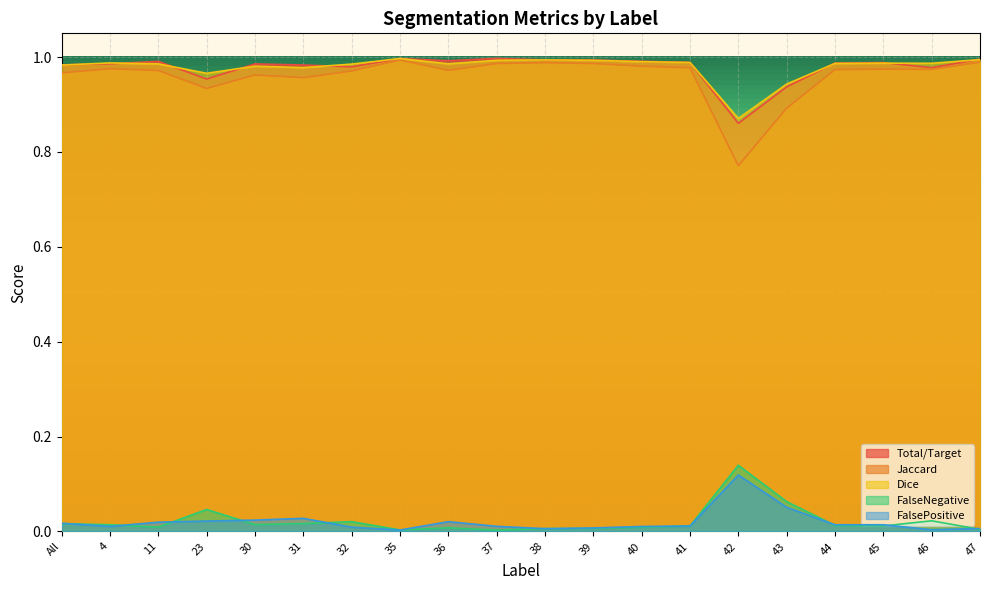

At which category is the sum across all series the highest?

35